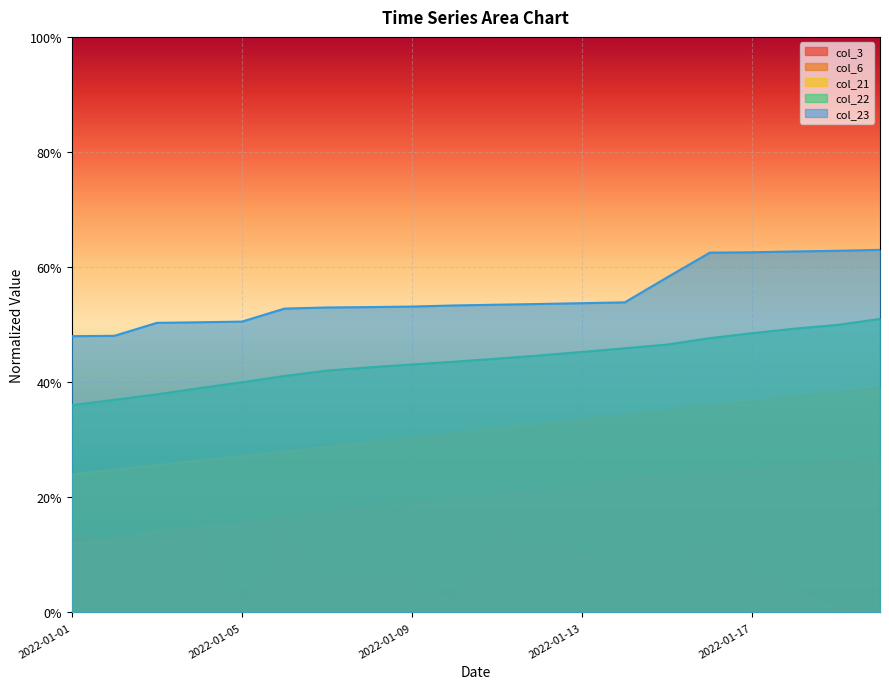

Which has a higher value, 2022-01-14 or 2022-01-04?

2022-01-04